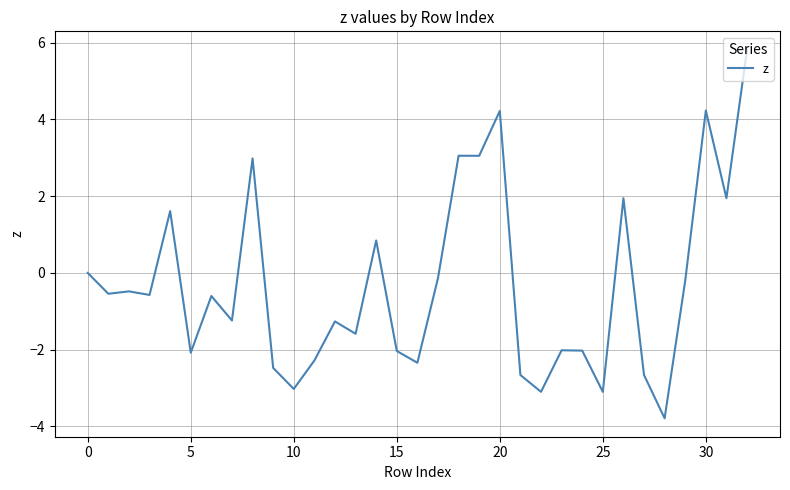

What is the minimum value shown in the chart?

-3.8